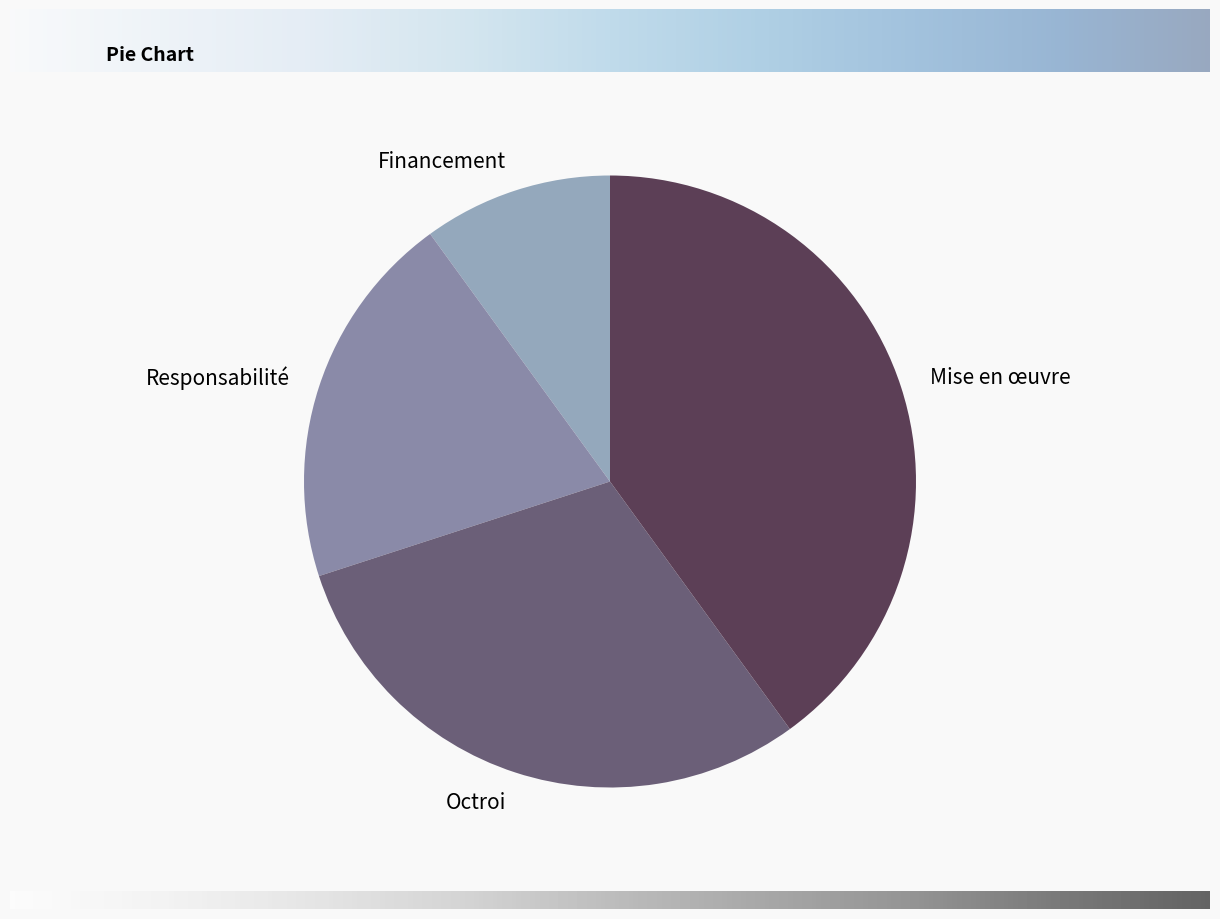

Does Financement account for over 50% of the chart?

No